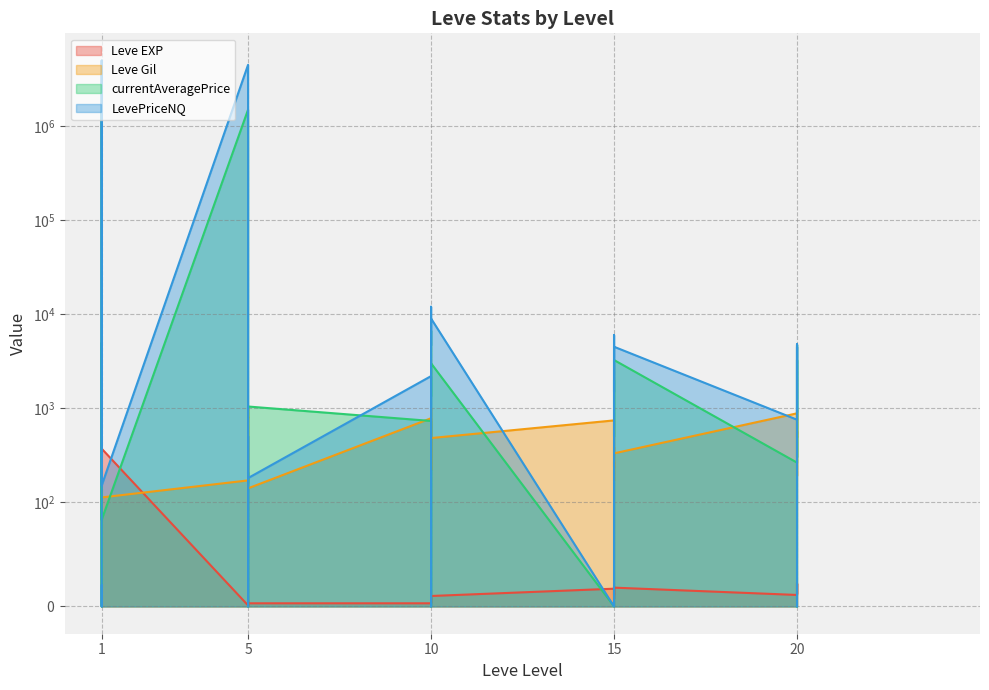

True or false: LevePriceNQ has a value of 4780 at 15.

True